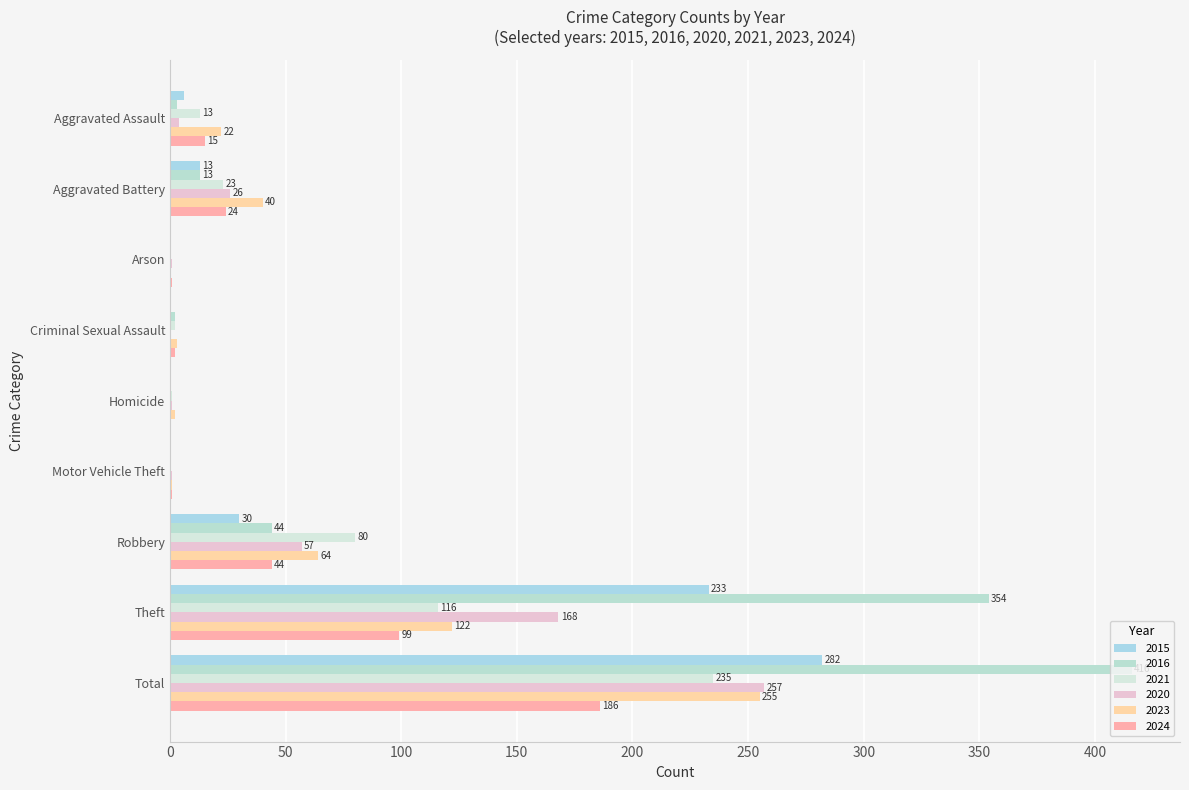

How many series are shown in this chart?

6